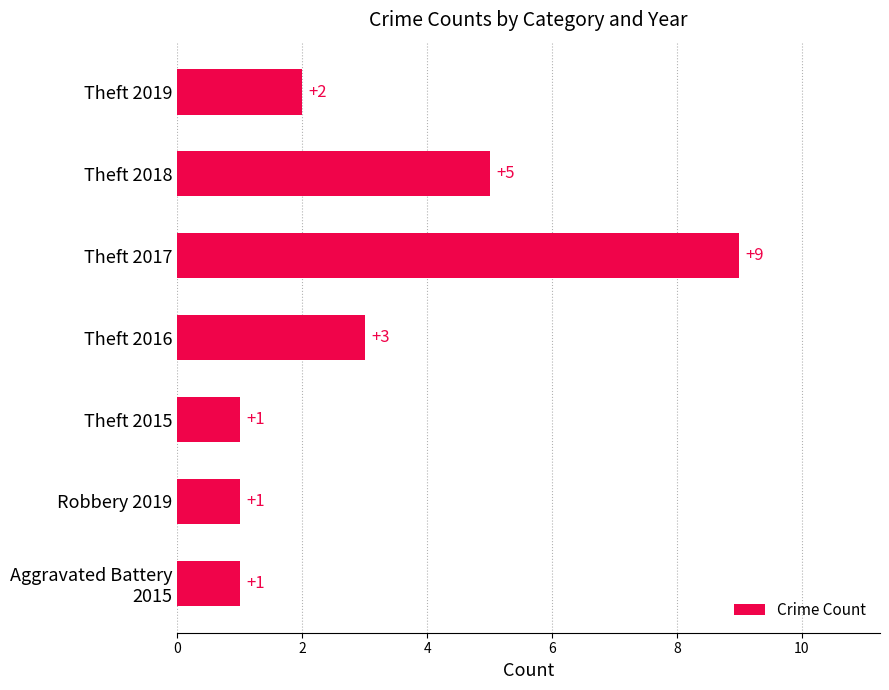

Reading bottom to top, what are all the values shown in this chart?

1	1	1	3	9	5	2